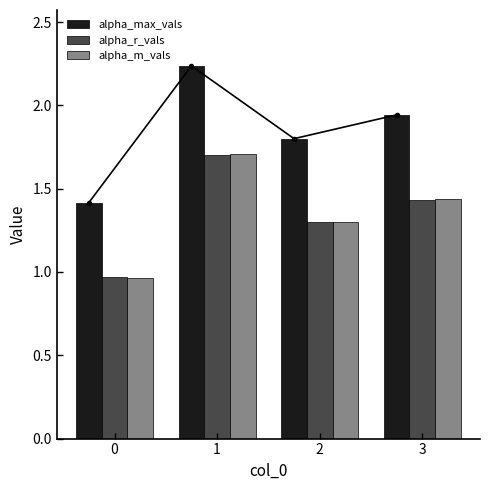

What is the difference between the maximum and minimum values in the alpha_max_vals series?

0.8